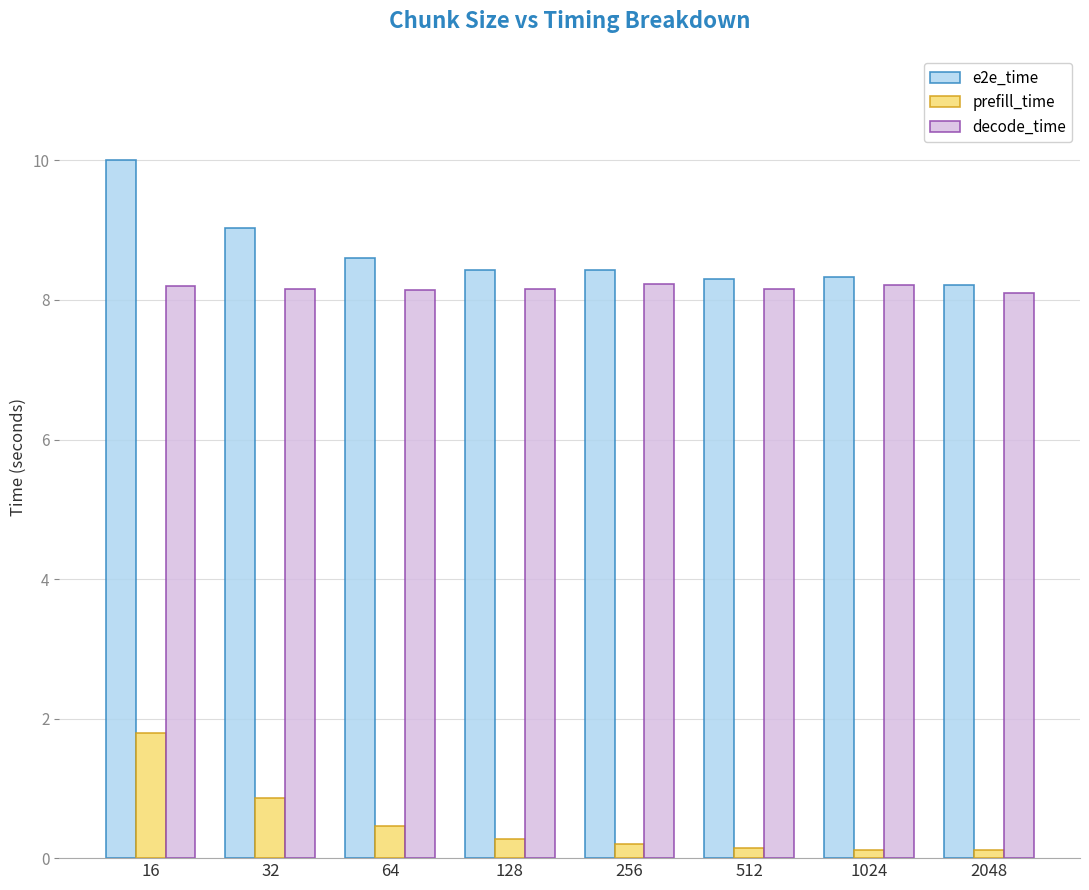

What is the smallest value displayed?

0.1